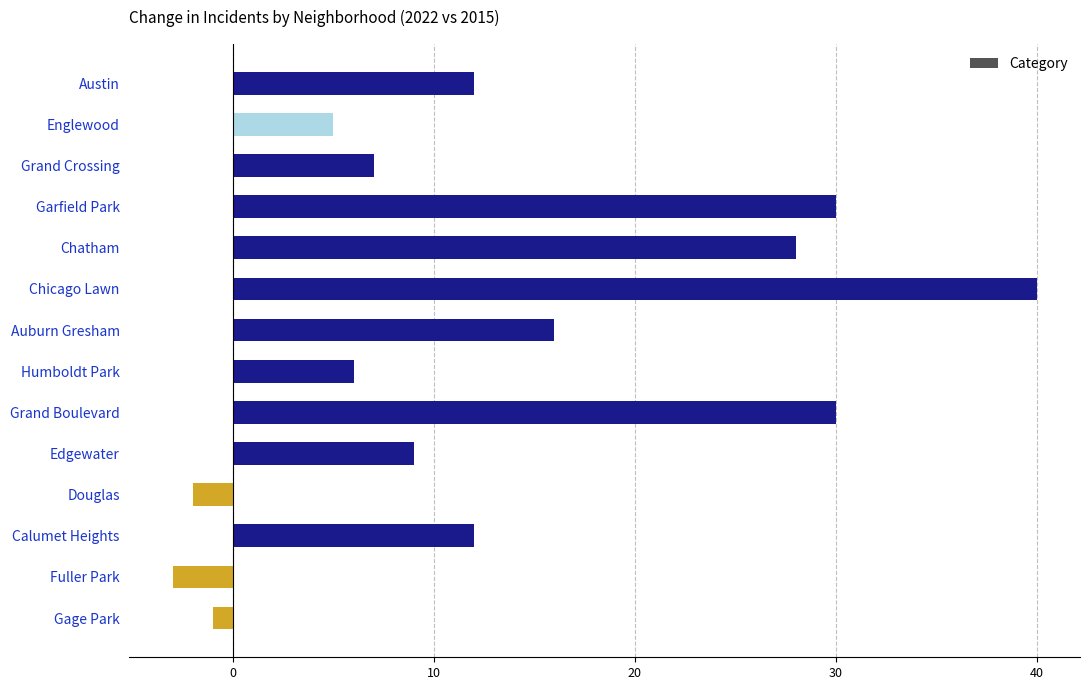

Does the chart contain stacked bars?

No